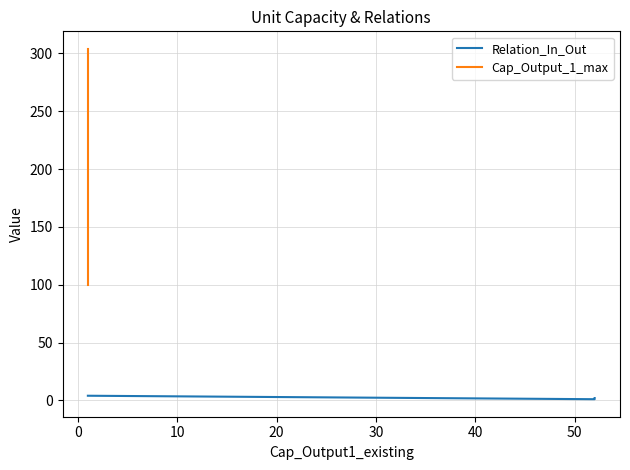

List the series in order of their peak value, highest first.

Cap_Output_1_max, Relation_In_Out